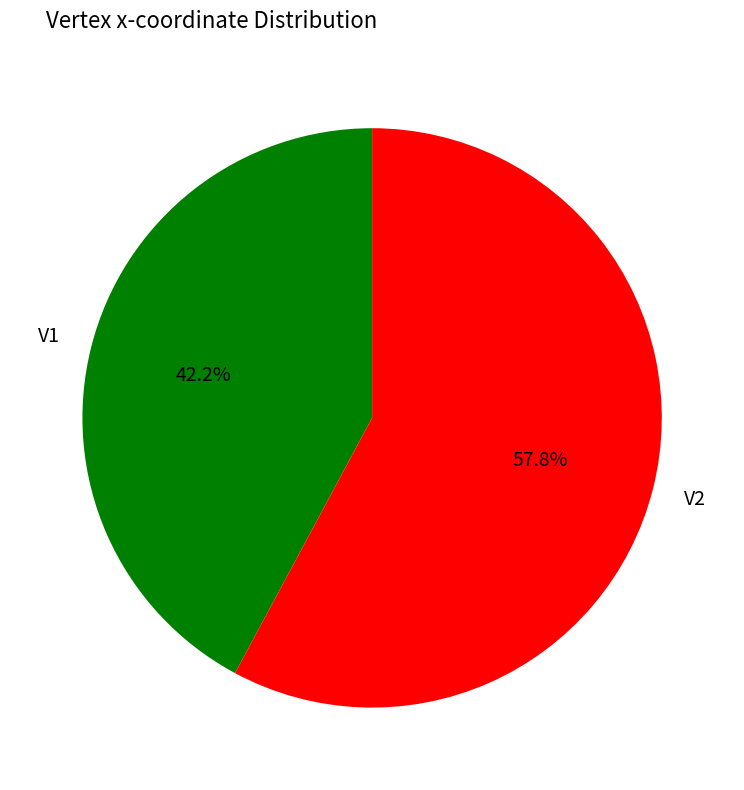

To the nearest percent, what is the average slice percentage?

50%